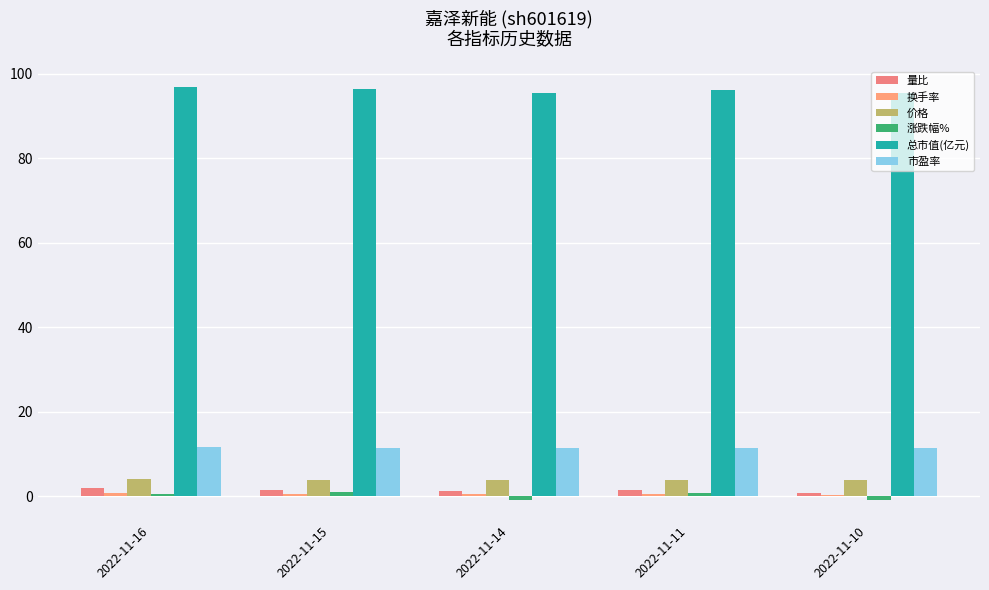

How many distinct data groups are displayed?

6